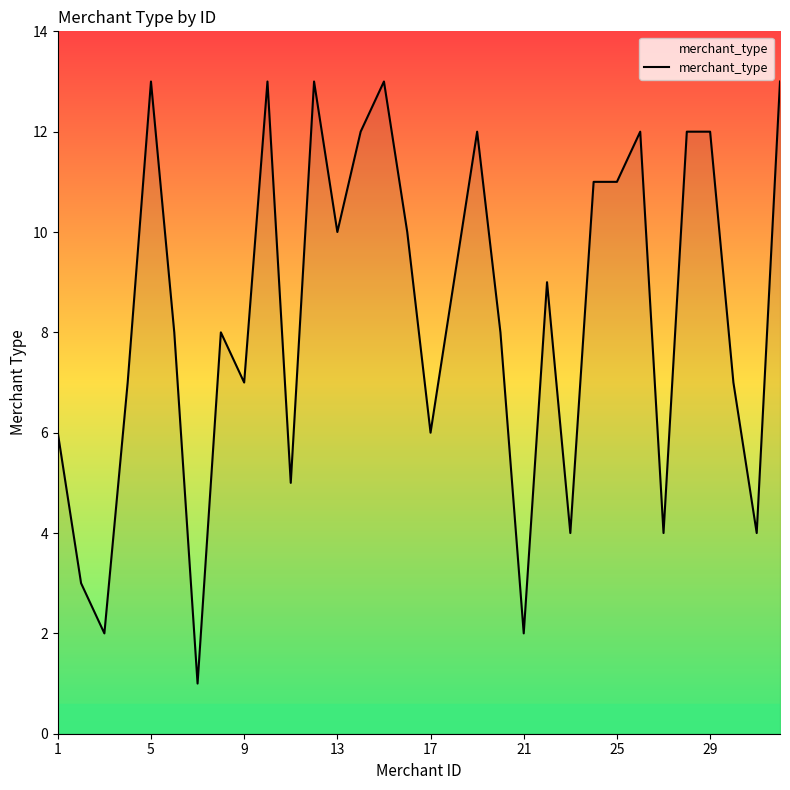

What is the difference between the maximum and minimum values?

12